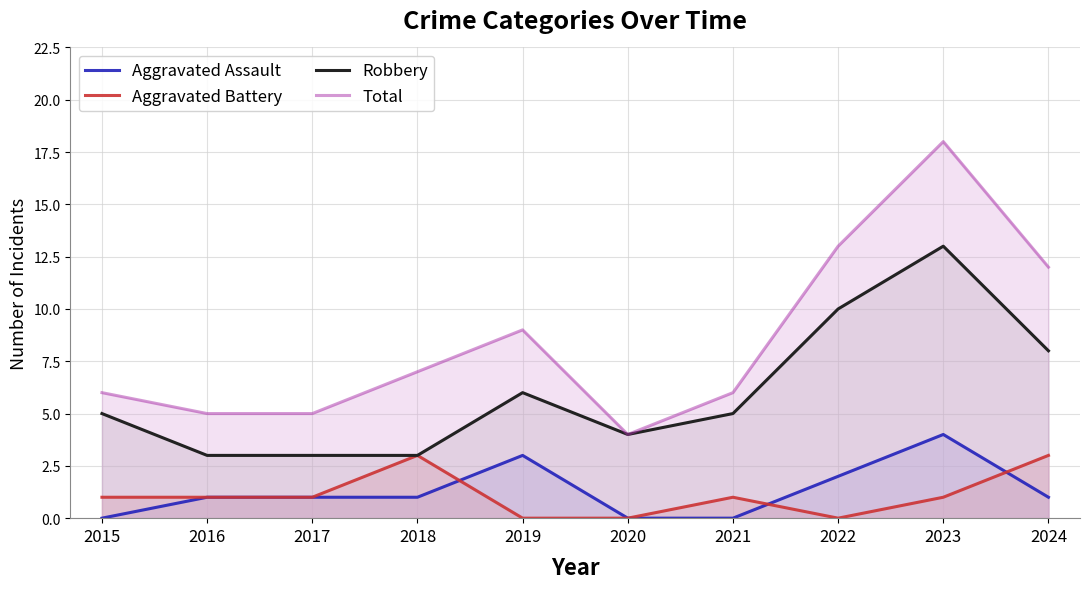

How many lines are shown in the chart?

4